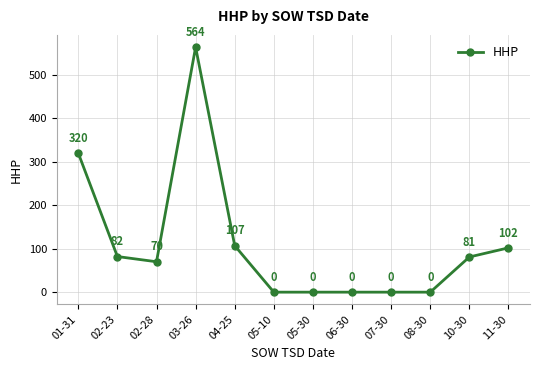

How many data points are less than 81?

6